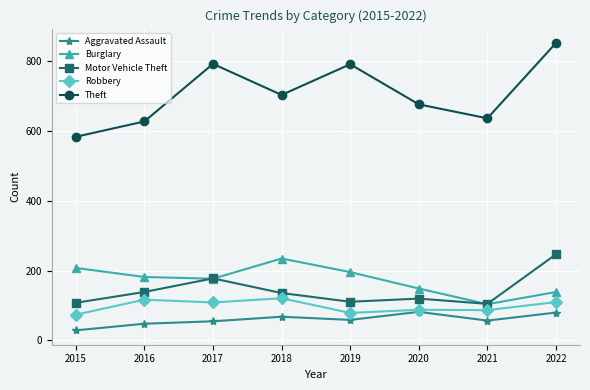

What is the difference between the Theft values at 2016 and 2018?

76